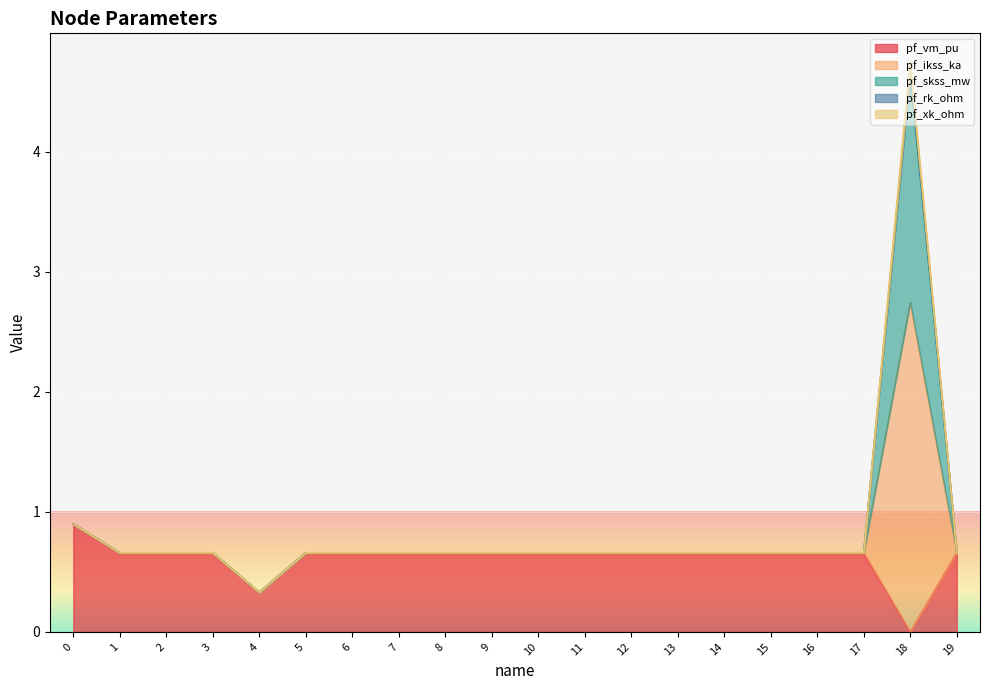

The pf_xk_ohm series shows 0.7 at 19. True or false?

True